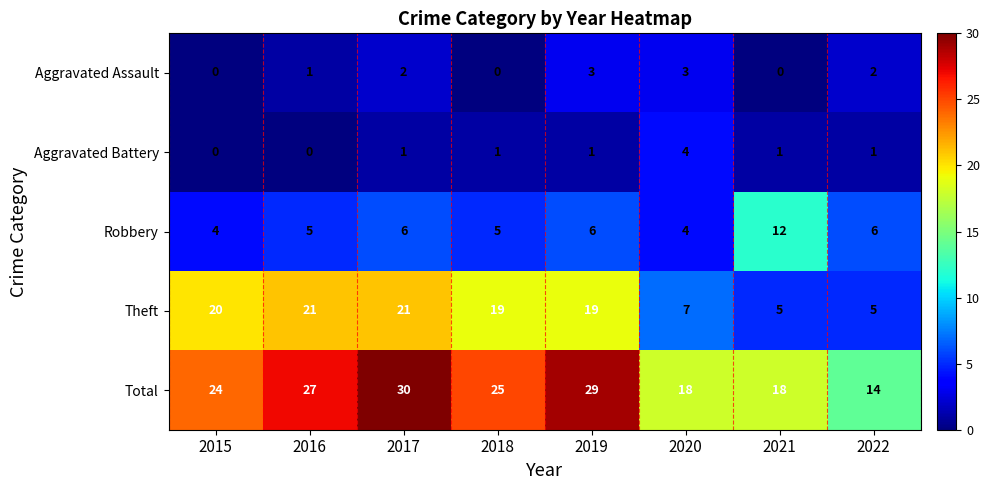

What is the spread (max minus min) of values at 2018?

25